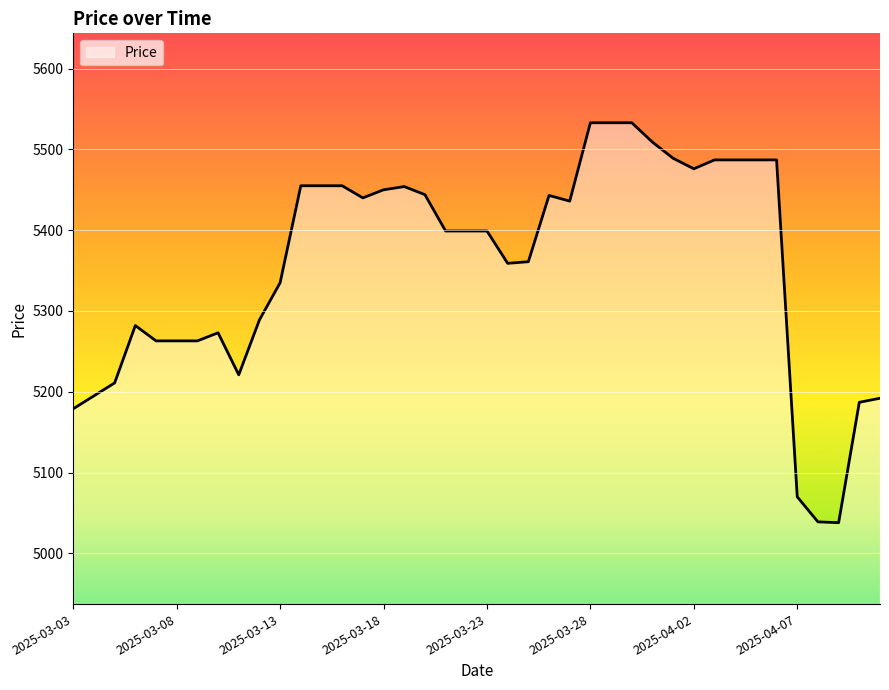

What is the difference between the maximum and minimum values?

495